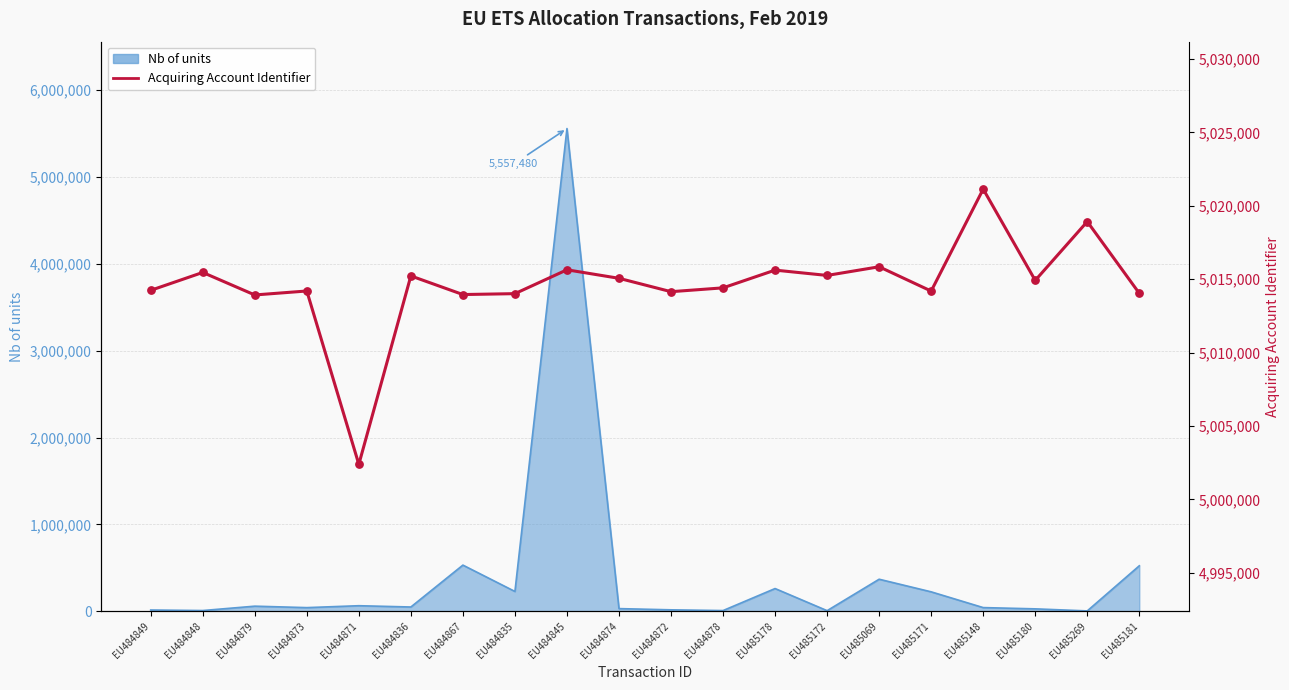

Which has a higher value, EU485148 or EU484879?

EU485148